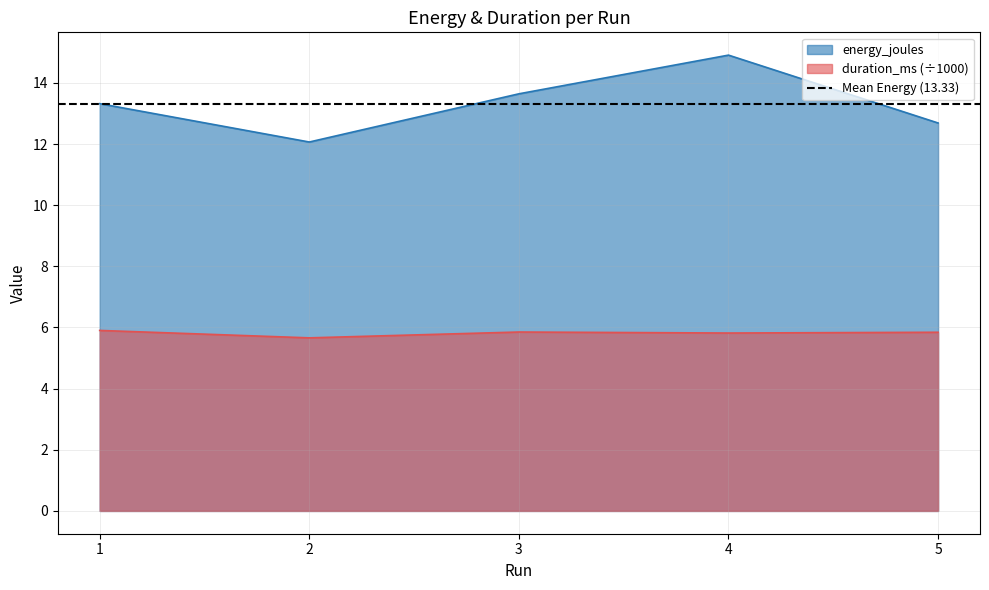

What is the sum of the energy_joules values at 3 and 4?

28.6